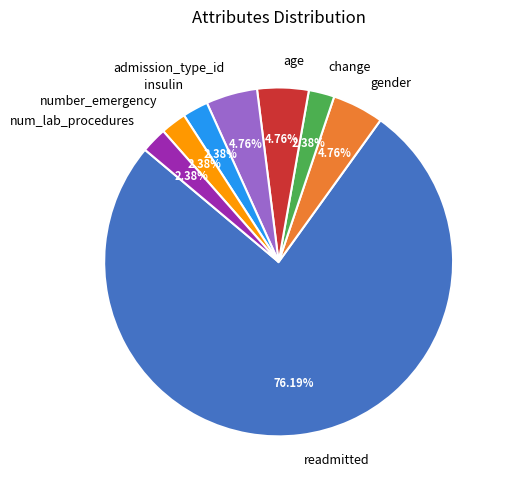

Which category has the biggest portion of the pie?

readmitted